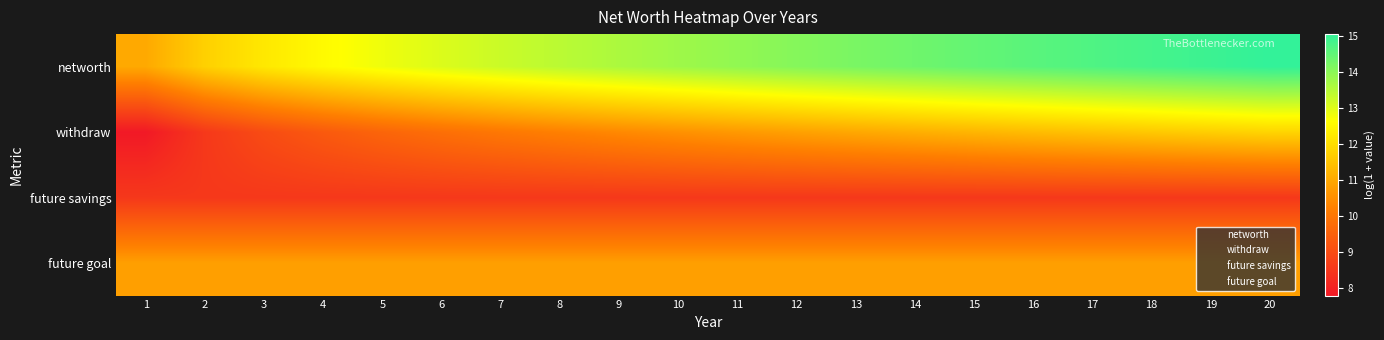

What is the difference between the highest and lowest values at 15?

5.9